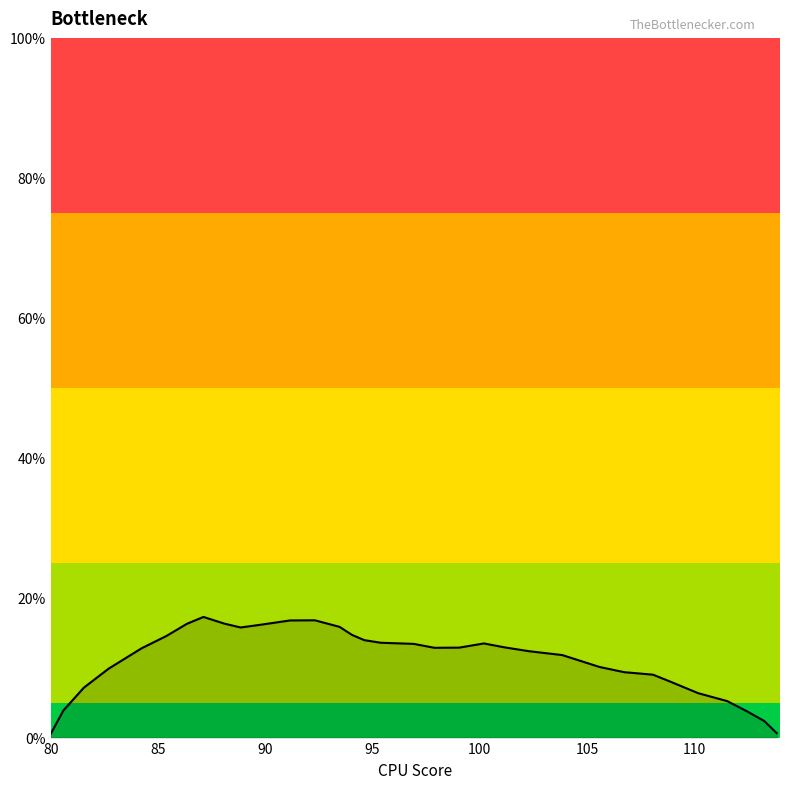

What is the difference between the second highest and minimum values?

16.2